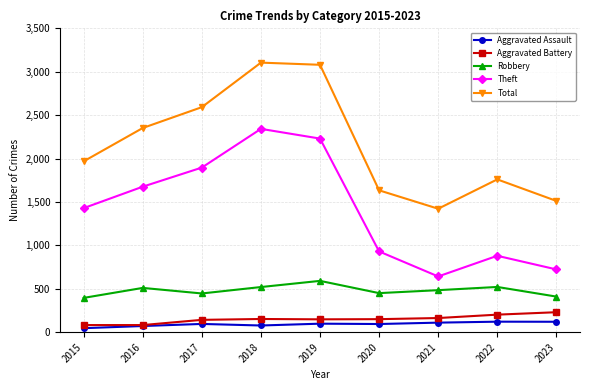

Does the chart display data point markers on the line(s)?

Yes